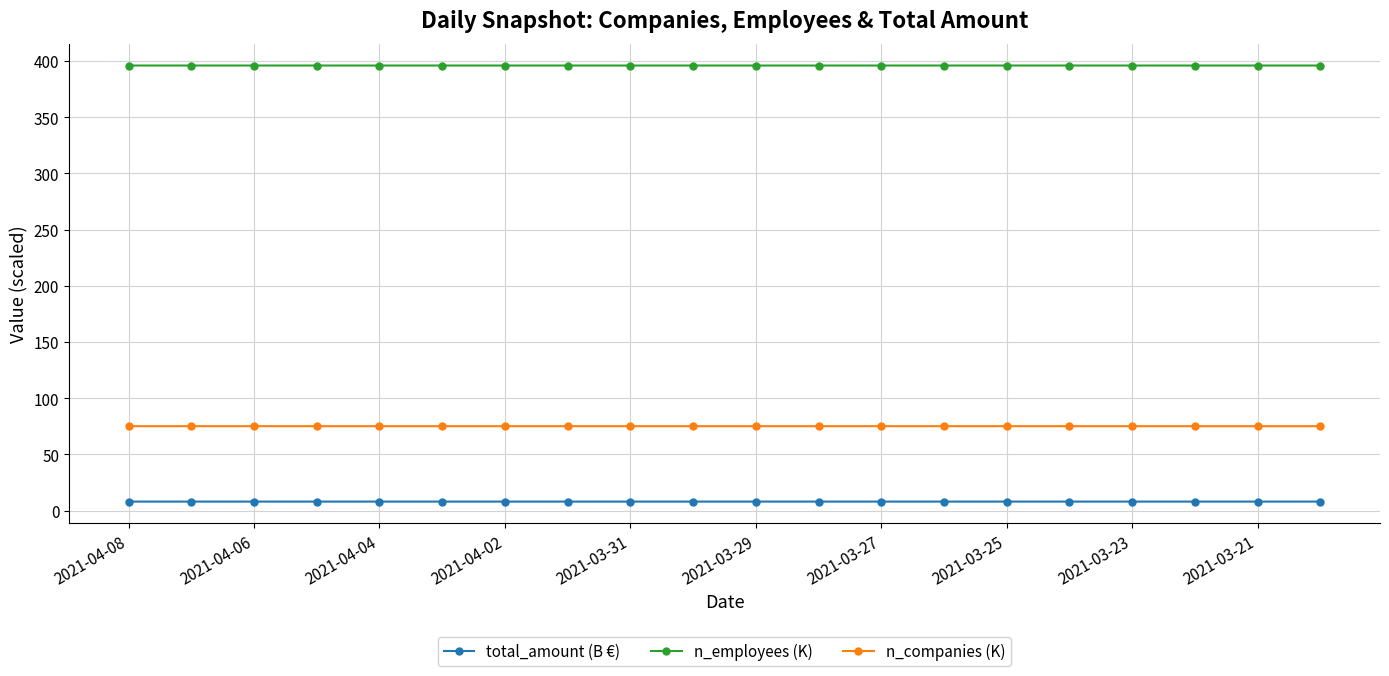

Which series has the largest total across all categories?

n_employees (K)